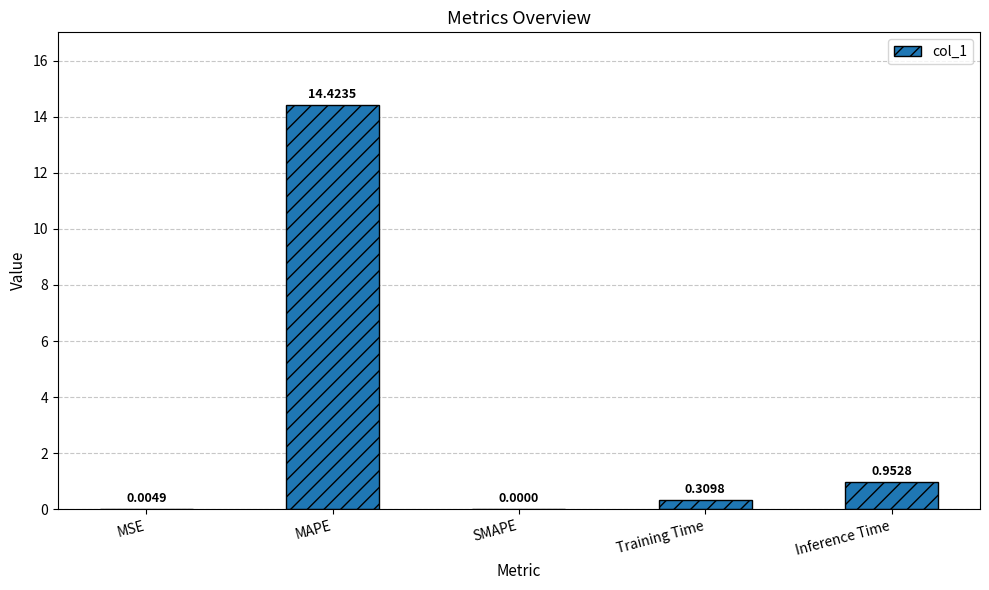

At which label is the value closest to 7?

Inference Time